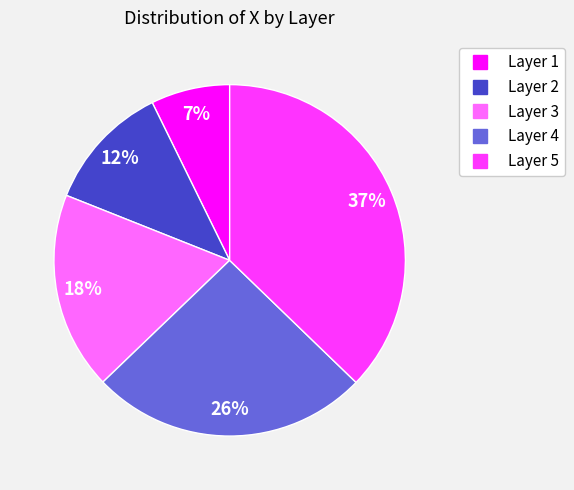

Is there a majority slice in this chart?

No